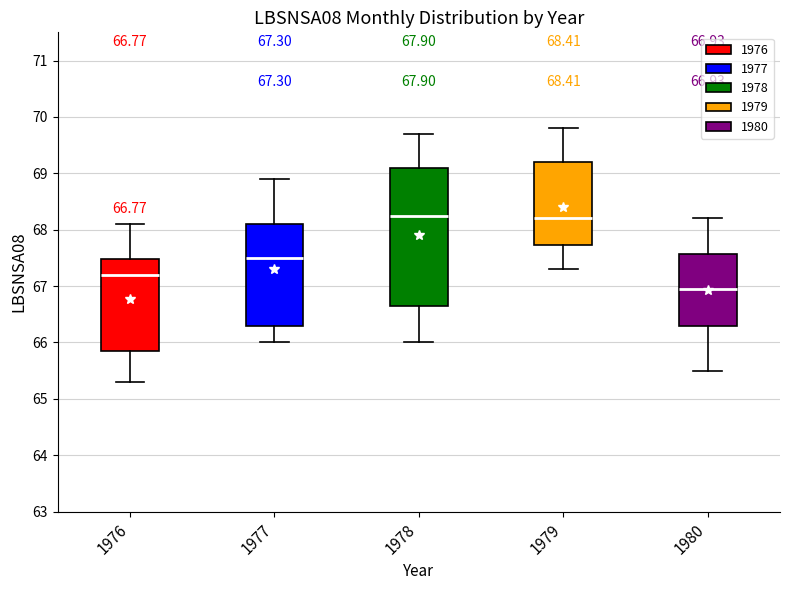

Which box is the tallest, from its lower edge to its upper edge?

1978